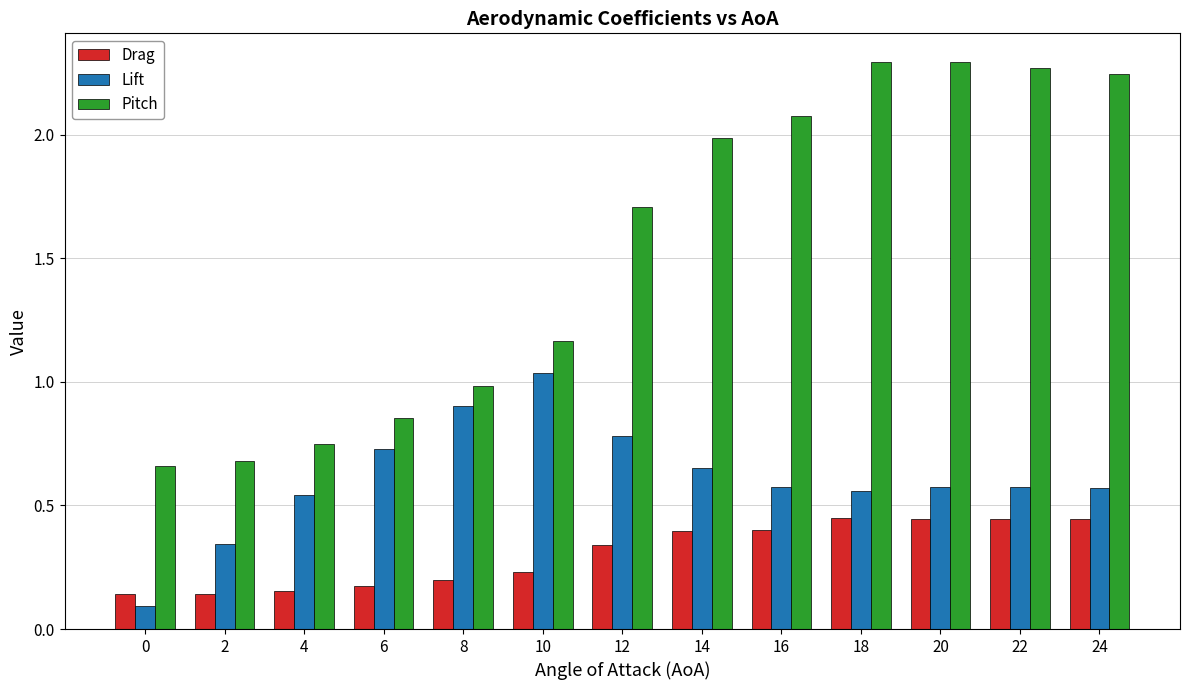

How many bars are there in total?

39